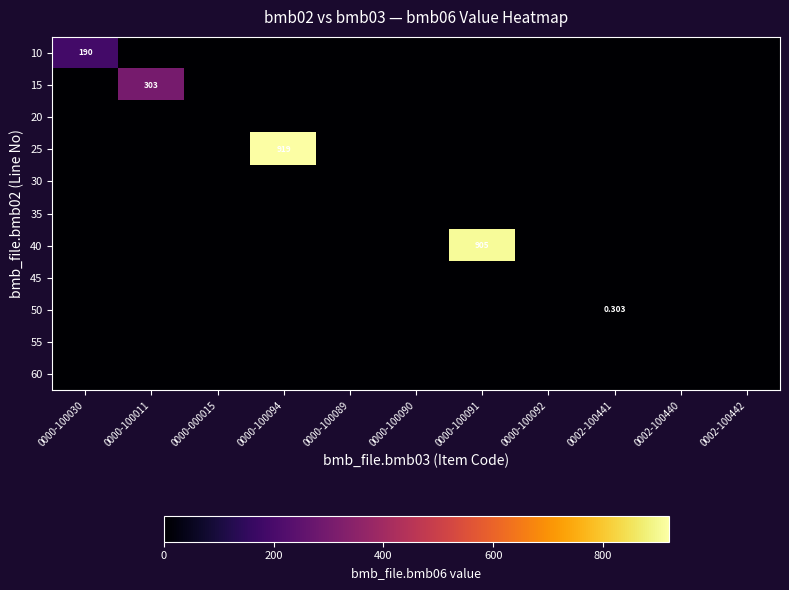

The value of 40 at 0002-100440 is 0.0. True or false?

True